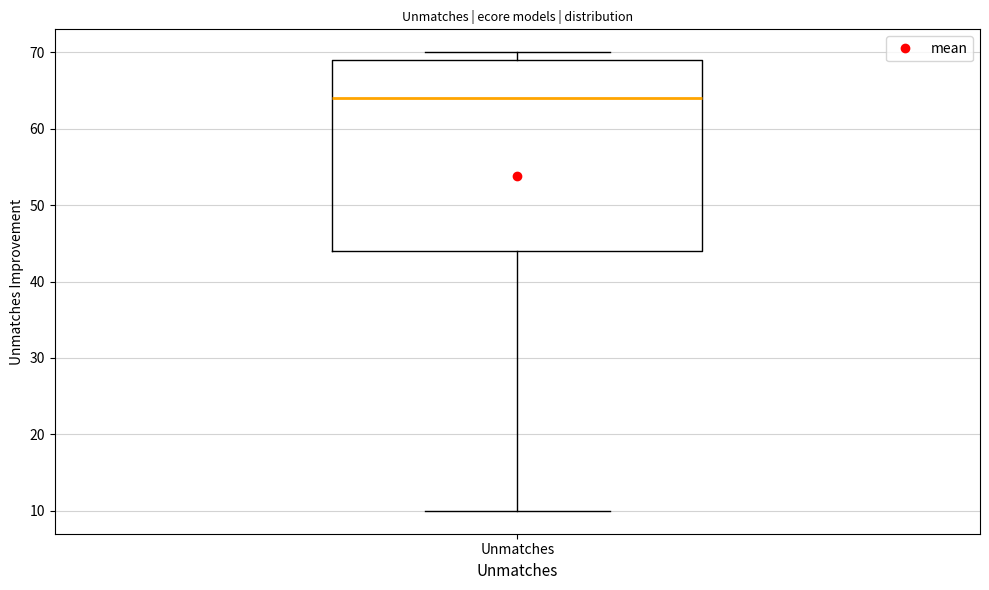

Read this box plot against the y-axis: the position of the median line, the range covered by the box, and the ends of both whiskers. The values are not printed on the chart, so give them approximately, as read against the axis.

median 64, box 44 to 69, whiskers 10 to 70